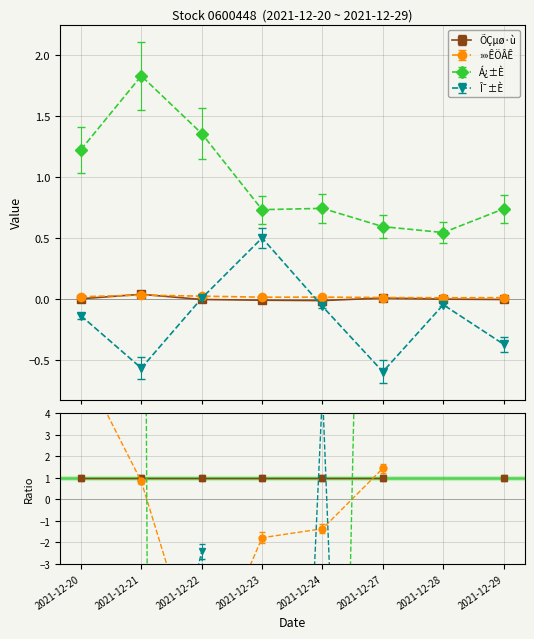

Is the value of Á¿±È at 2021-12-24 greater than the value of »»ÊÖÂÊ at 2021-12-20?

Yes